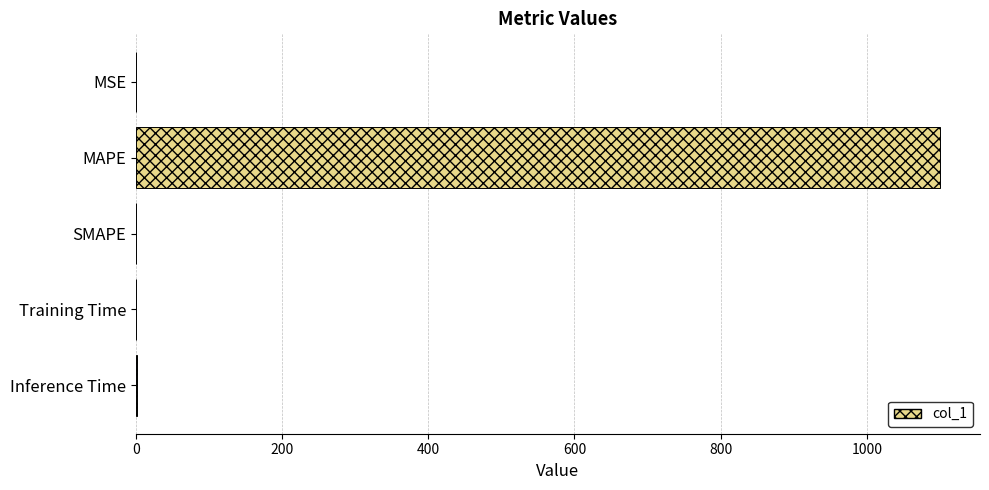

True or false: the data shows -407.1 at SMAPE.

False